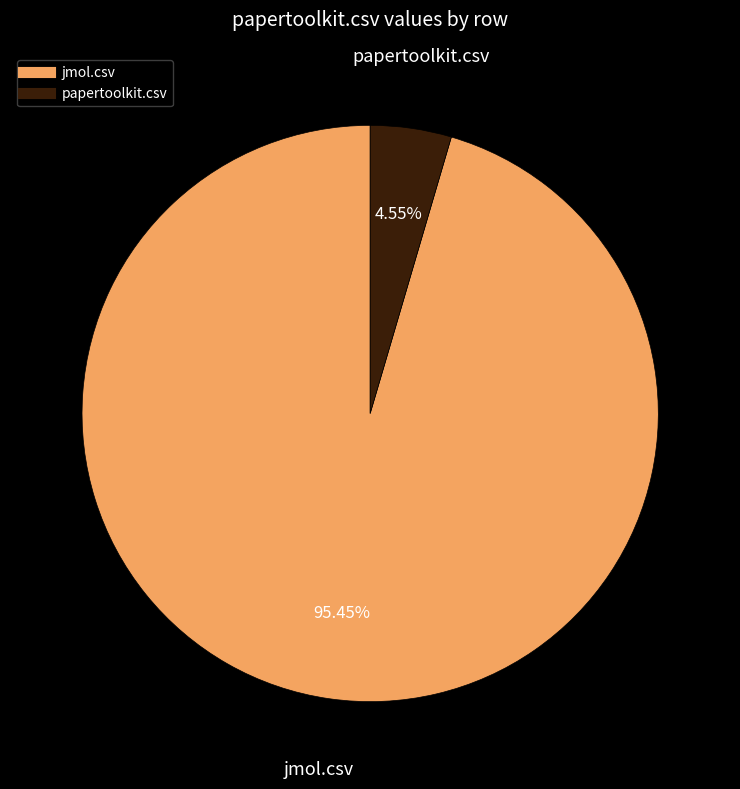

What percentage is the jmol.csv slice, to the nearest percent?

95%